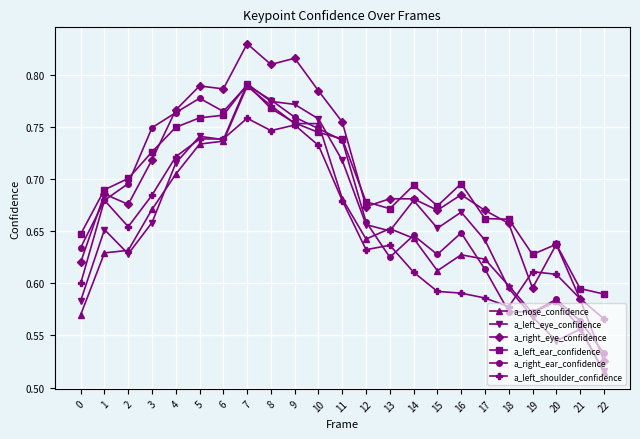

What is the difference between the a_right_ear_confidence values at 13 and 11?

0.1